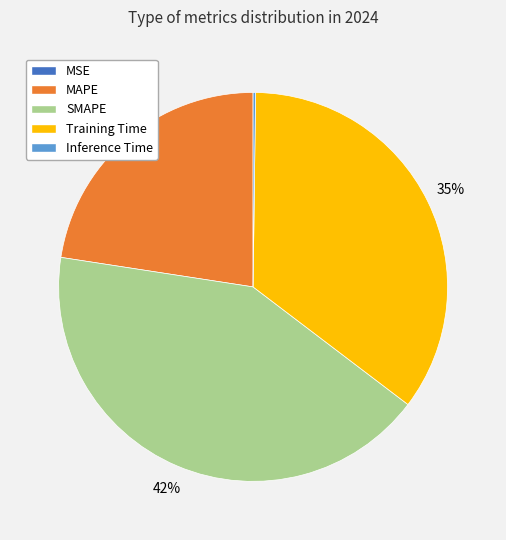

Between MAPE and SMAPE, which is larger?

SMAPE